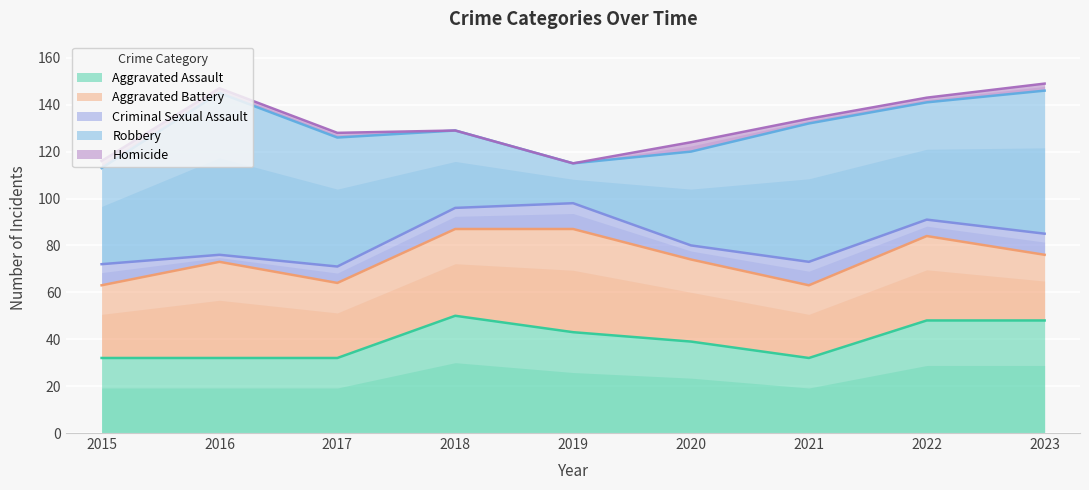

True or false: Criminal Sexual Assault has more than 0 points higher than both neighbors.

True